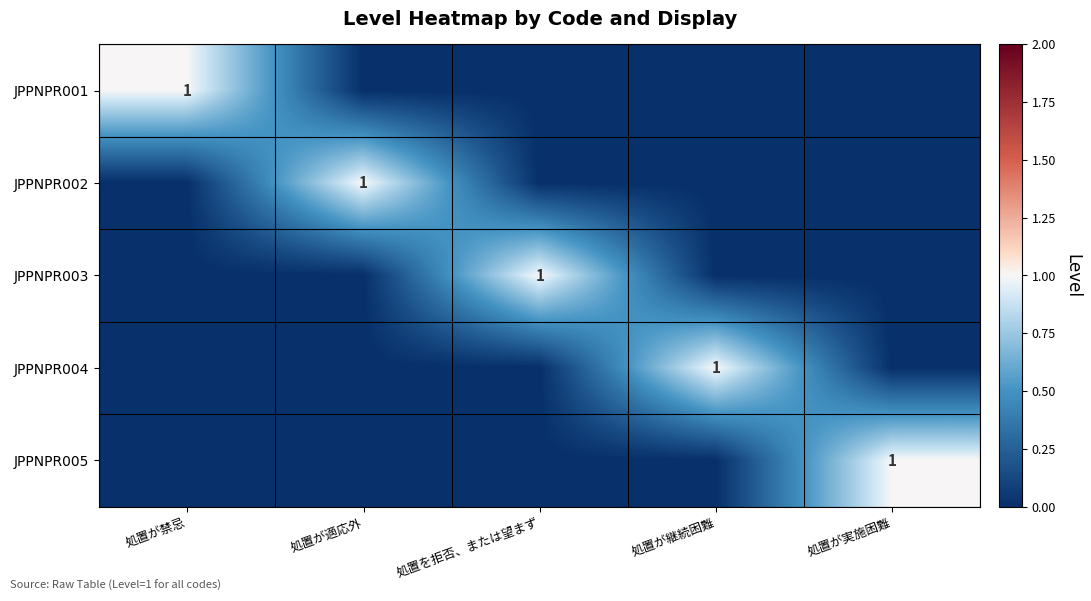

True or false: JPPNPR004 has a value of 0 at 処置が継続困難.

False